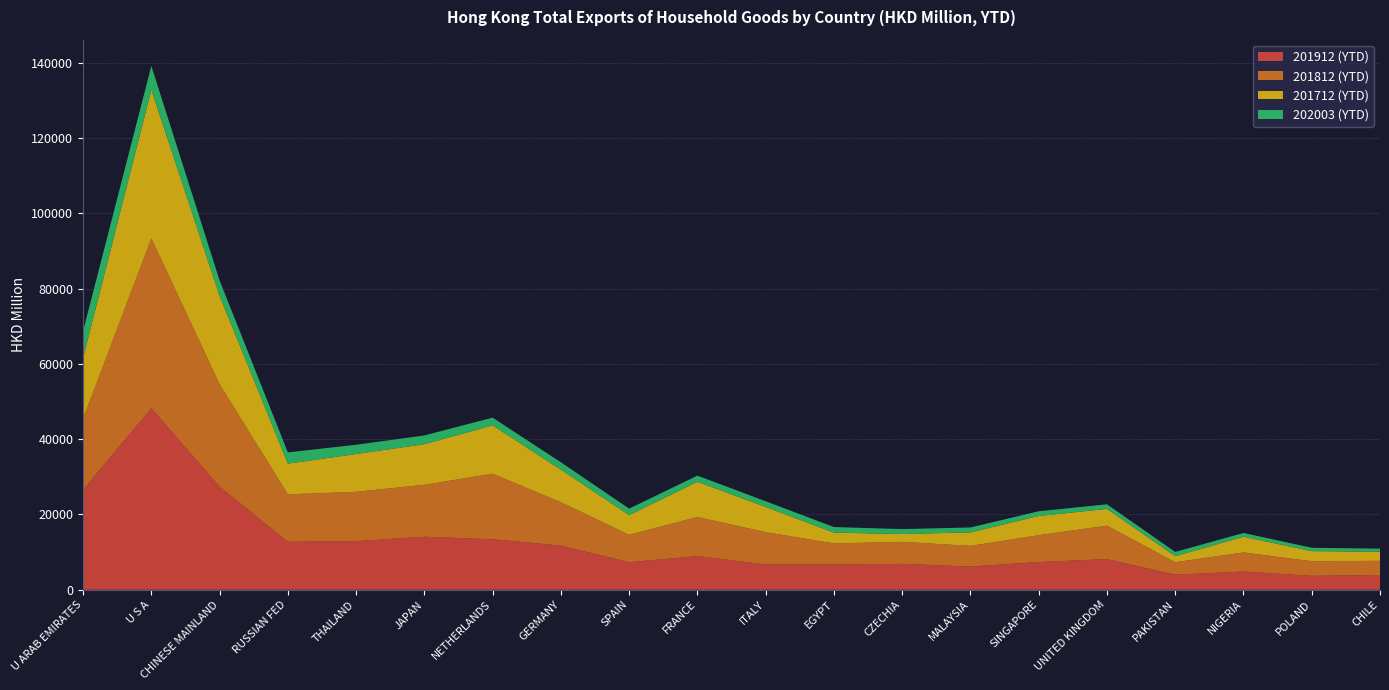

Reading right to left, what are all the values shown in this chart?

201912 (YTD): CHILE=3922.2	POLAND=3698.0	NIGERIA=4842.2	PAKISTAN=4004.9	UNITED KINGDOM=8138.5	SINGAPORE=7363.2	MALAYSIA=6169.1	CZECHIA=6877.3	EGYPT=6742.0	ITALY=6710.8	FRANCE=8941.6	SPAIN=7316.1	GERMANY=11748.0	NETHERLANDS=13408.9	JAPAN=14089.8	THAILAND=12917.3	RUSSIAN FED=12752.7	CHINESE MAINLAND=27384.0	U S A=48231.8	U ARAB EMIRATES=26573.3
201812 (YTD): CHILE=3763.5	POLAND=3893.2	NIGERIA=5072.5	PAKISTAN=3309.1	UNITED KINGDOM=8894.4	SINGAPORE=7131.2	MALAYSIA=5495.7	CZECHIA=5850.8	EGYPT=5568.4	ITALY=8595.9	FRANCE=10391.5	SPAIN=7286.8	GERMANY=11508.8	NETHERLANDS=17417.1	JAPAN=13800.3	THAILAND=13101.0	RUSSIAN FED=12596.0	CHINESE MAINLAND=27253.1	U S A=45138.1	U ARAB EMIRATES=18893.6
201712 (YTD): CHILE=2404.2	POLAND=2682.0	NIGERIA=4161.5	PAKISTAN=1613.0	UNITED KINGDOM=4451.8	SINGAPORE=5107.9	MALAYSIA=3584.3	CZECHIA=2085.7	EGYPT=2872.9	ITALY=6693.8	FRANCE=9356.2	SPAIN=5223.4	GERMANY=8660.0	NETHERLANDS=12854.2	JAPAN=10792.5	THAILAND=10052.3	RUSSIAN FED=8162.2	CHINESE MAINLAND=23445.8	U S A=39459.7	U ARAB EMIRATES=16136.1
202003 (YTD): CHILE=836.4	POLAND=879.1	NIGERIA=1010.5	PAKISTAN=1121.7	UNITED KINGDOM=1222.9	SINGAPORE=1254.1	MALAYSIA=1301.8	CZECHIA=1306.2	EGYPT=1478.7	ITALY=1520.0	FRANCE=1638.3	SPAIN=1727.2	GERMANY=1951.4	NETHERLANDS=2052.1	JAPAN=2320.9	THAILAND=2457.6	RUSSIAN FED=2990.2	CHINESE MAINLAND=4114.5	U S A=6364.1	U ARAB EMIRATES=7156.2